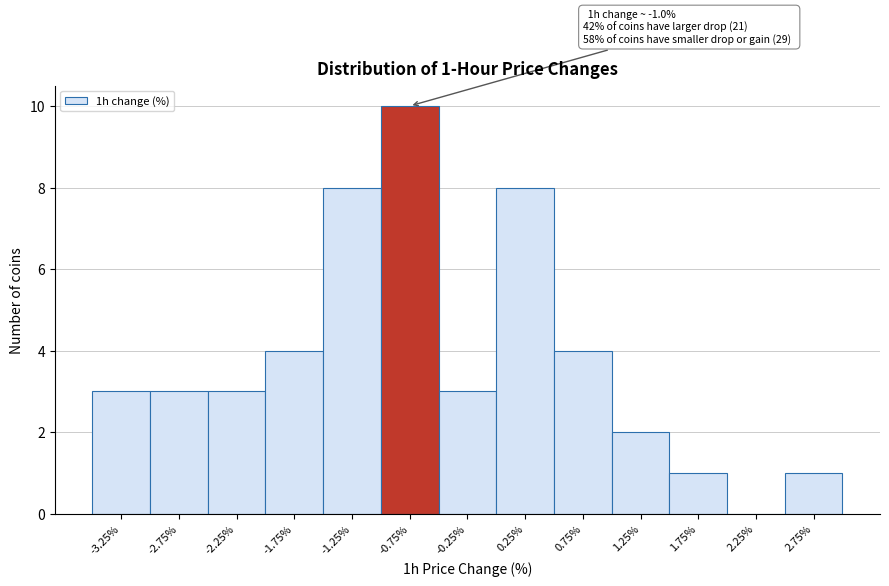

Which range on the x-axis has the tallest bar?

-1.0 to -0.5